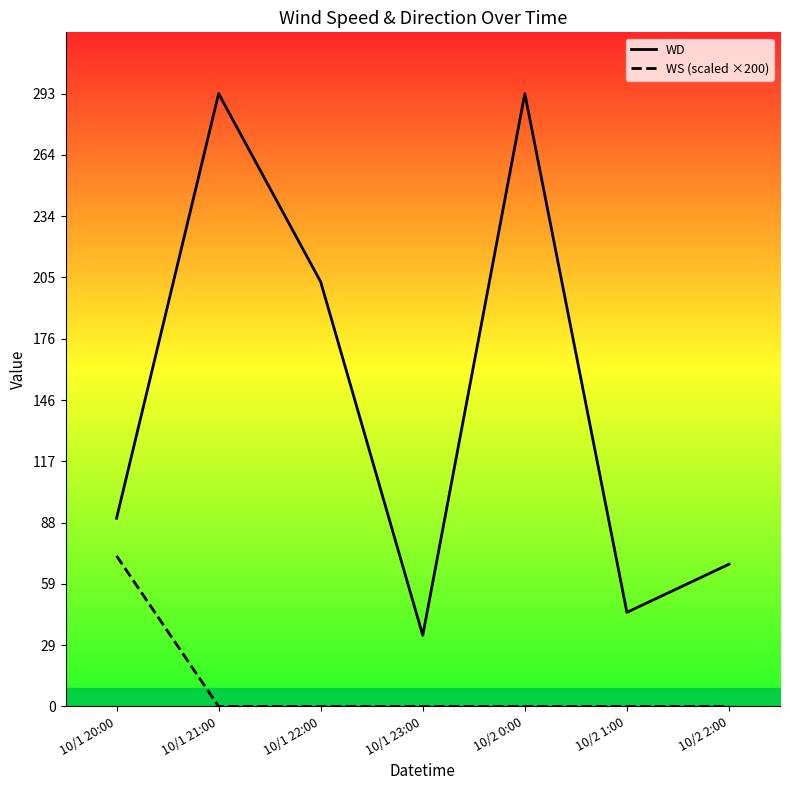

What are all the series names shown in the legend?

WD, WS (scaled ×200)